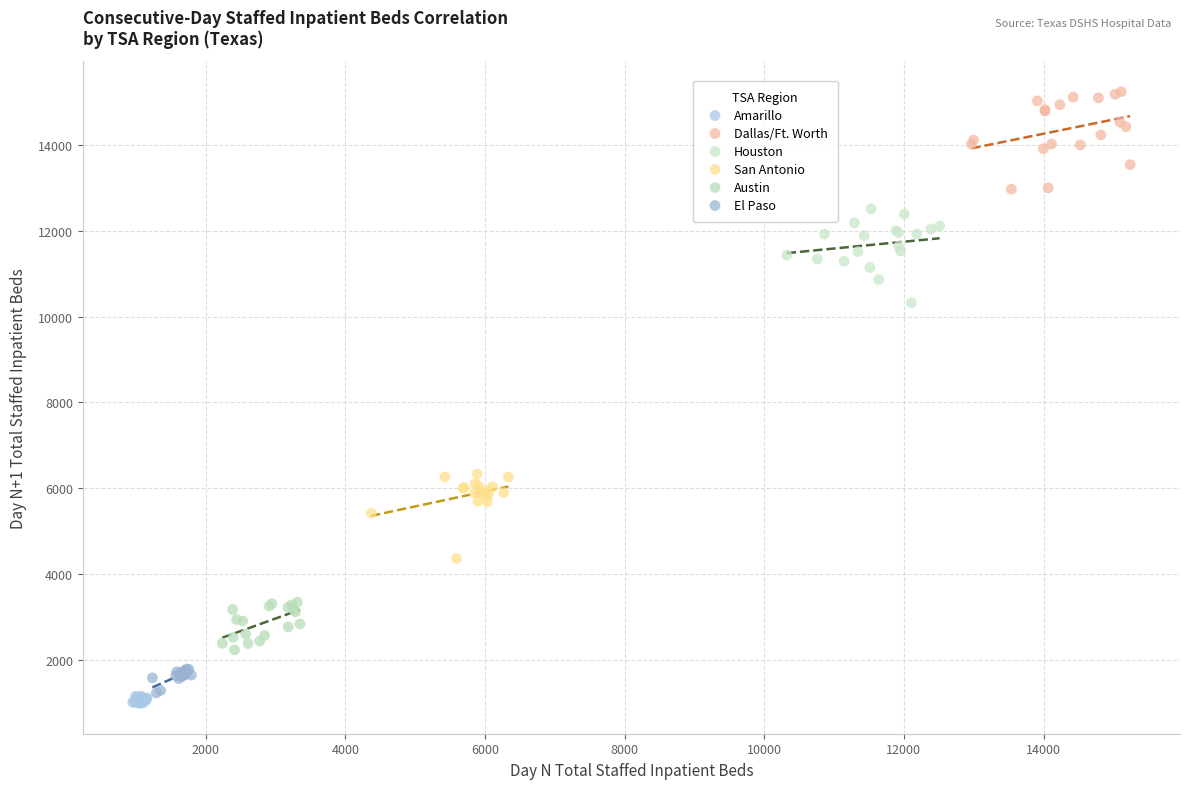

Which series contains the highest Y value?

Dallas/Ft. Worth